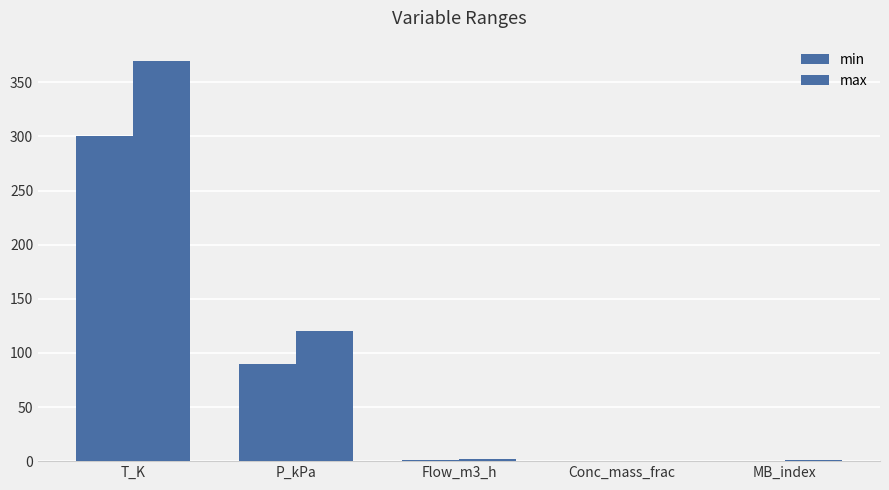

What is the difference between the max values at MB_index and P_kPa?

119.0